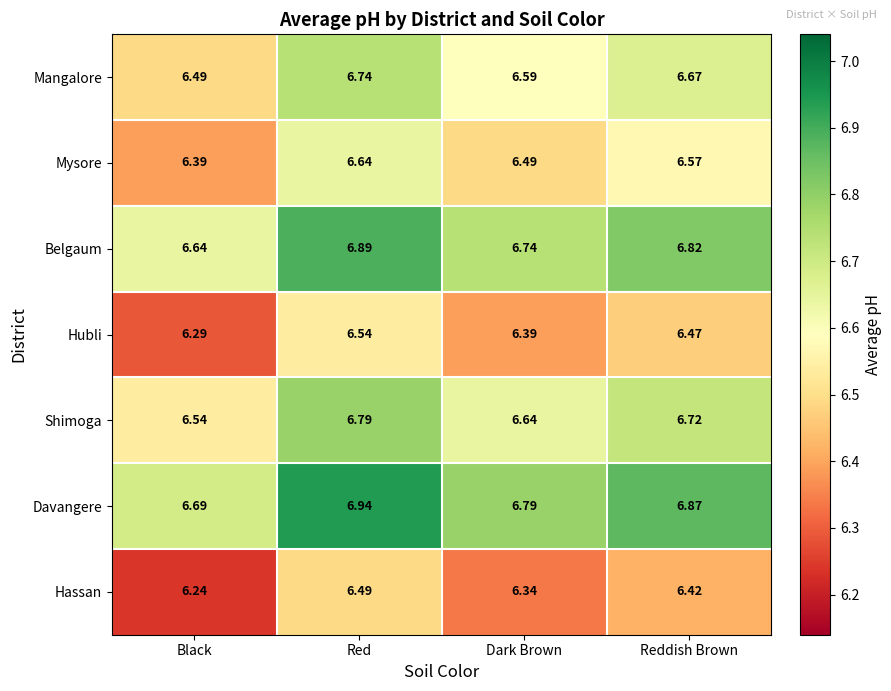

Which category has the lowest value in the Hassan series?

Black